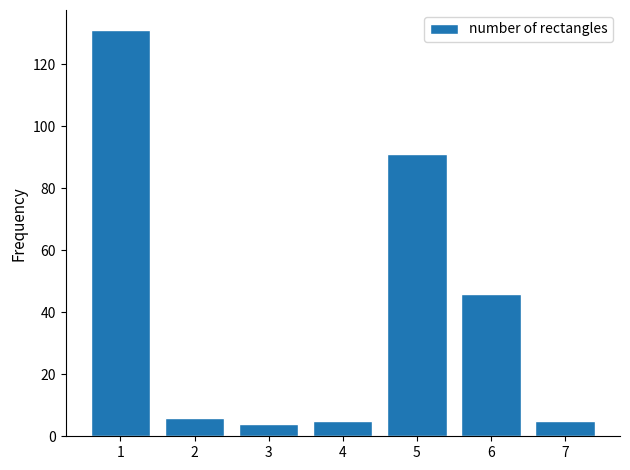

Reading left to right, transcribe all the data shown in this chart.

131	6	4	5	91	46	5